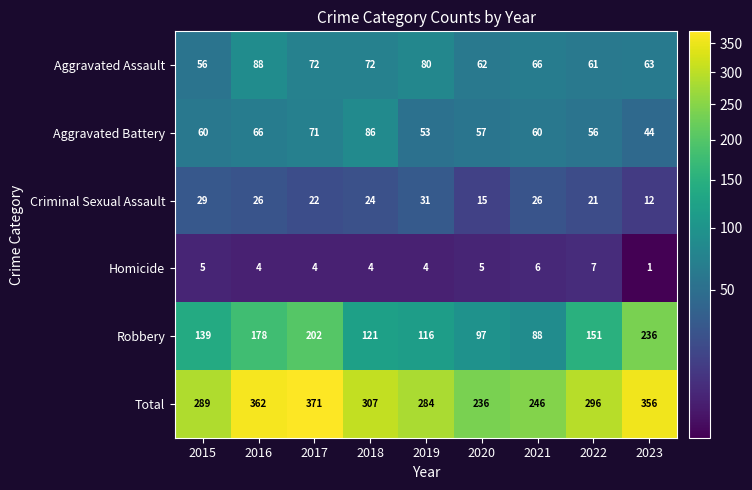

Is it true that Criminal Sexual Assault equals 31 at 2019?

True